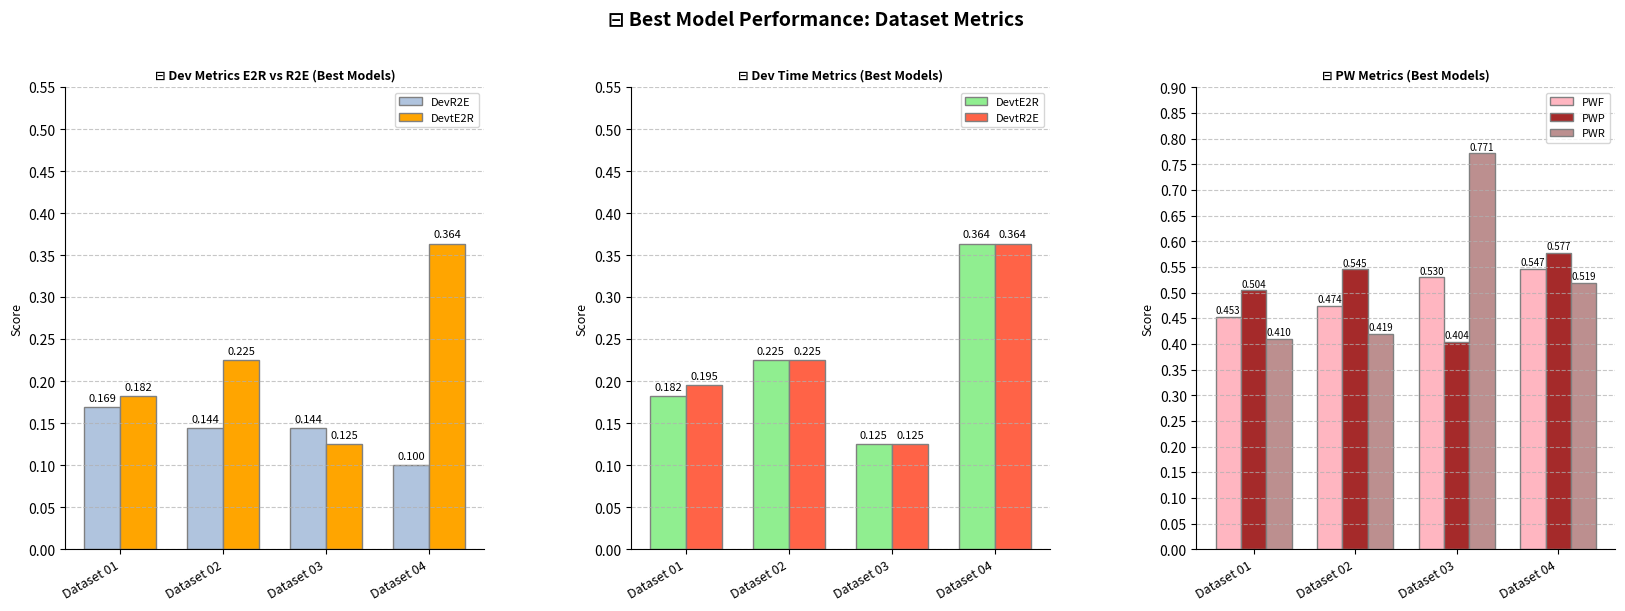

True or false: PWR has a value of 0.4 at Dataset 02.

True